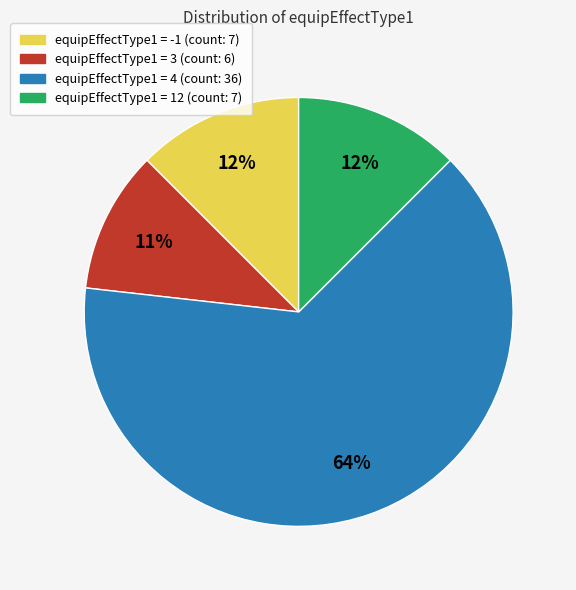

To the nearest percent, what is the average slice percentage?

25%